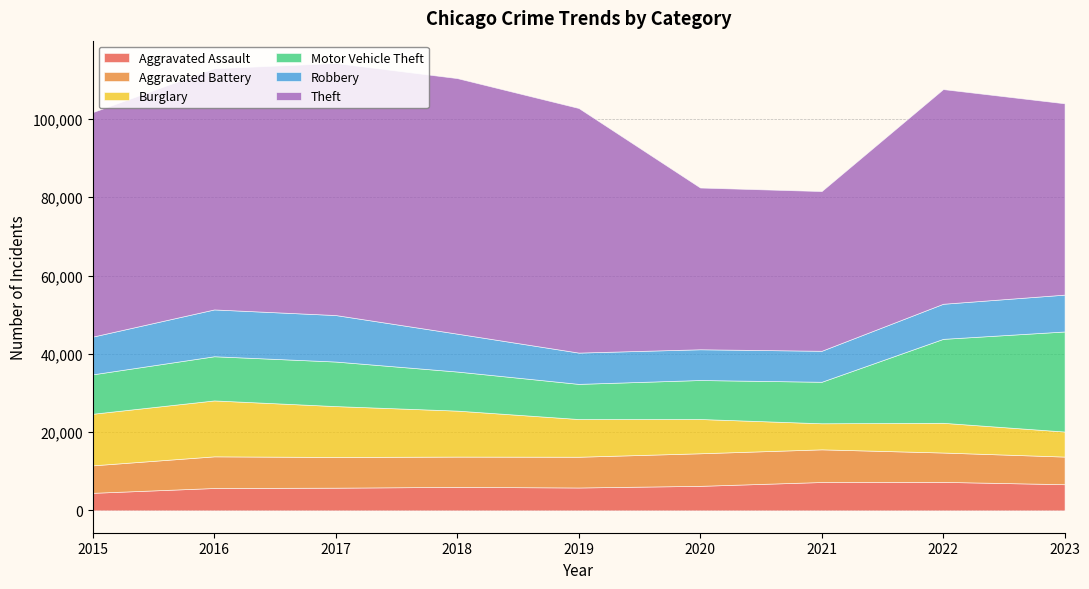

At how many categories does at least one series exceed 60194?

4